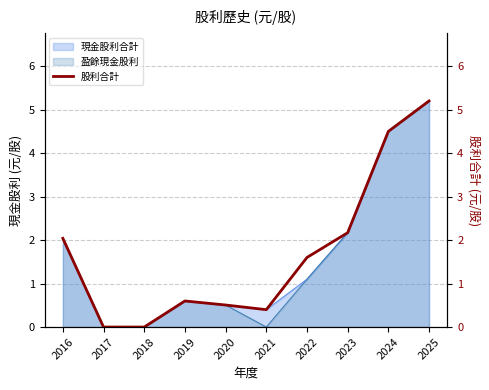

What is the change in value from 2018 to 2025?

+5.2